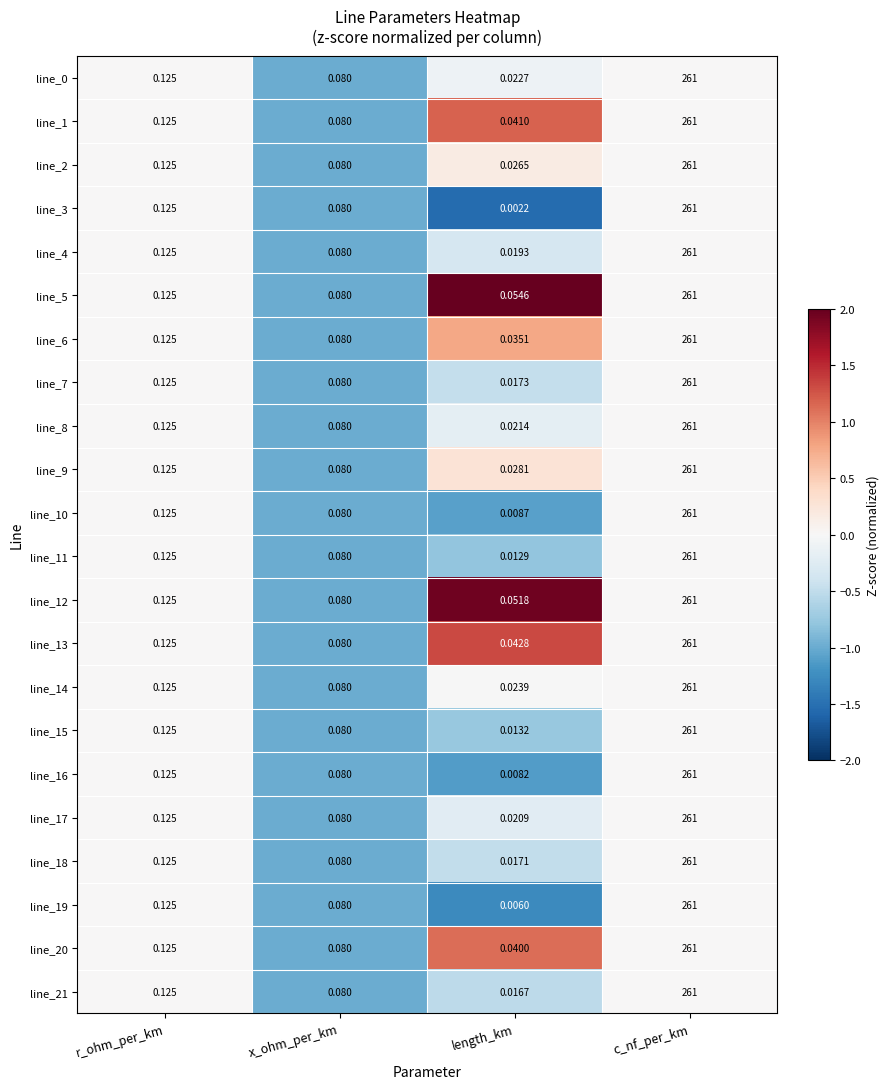

Count the number of data series in this chart.

22